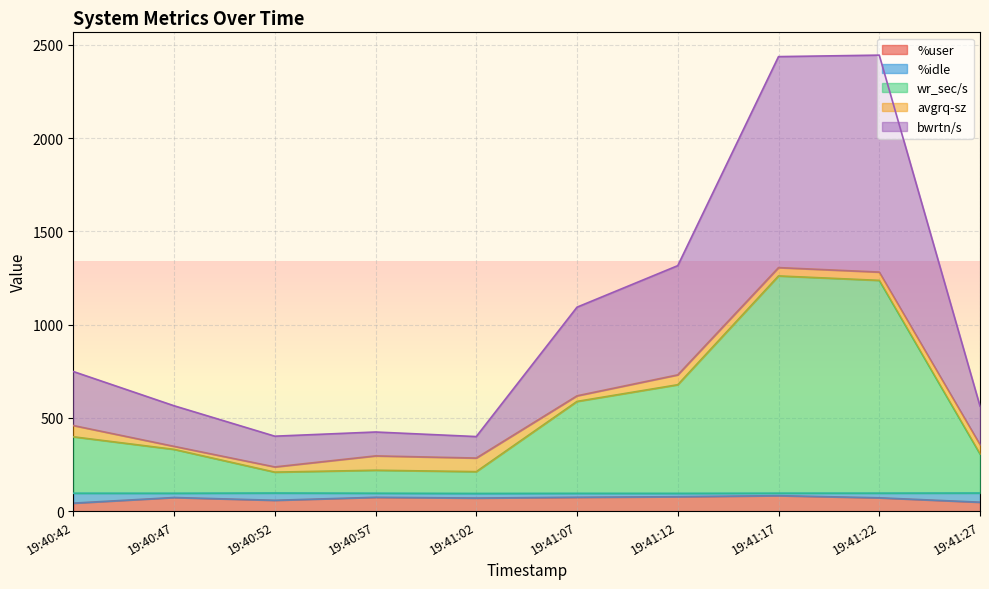

How many lines are shown in the chart?

5